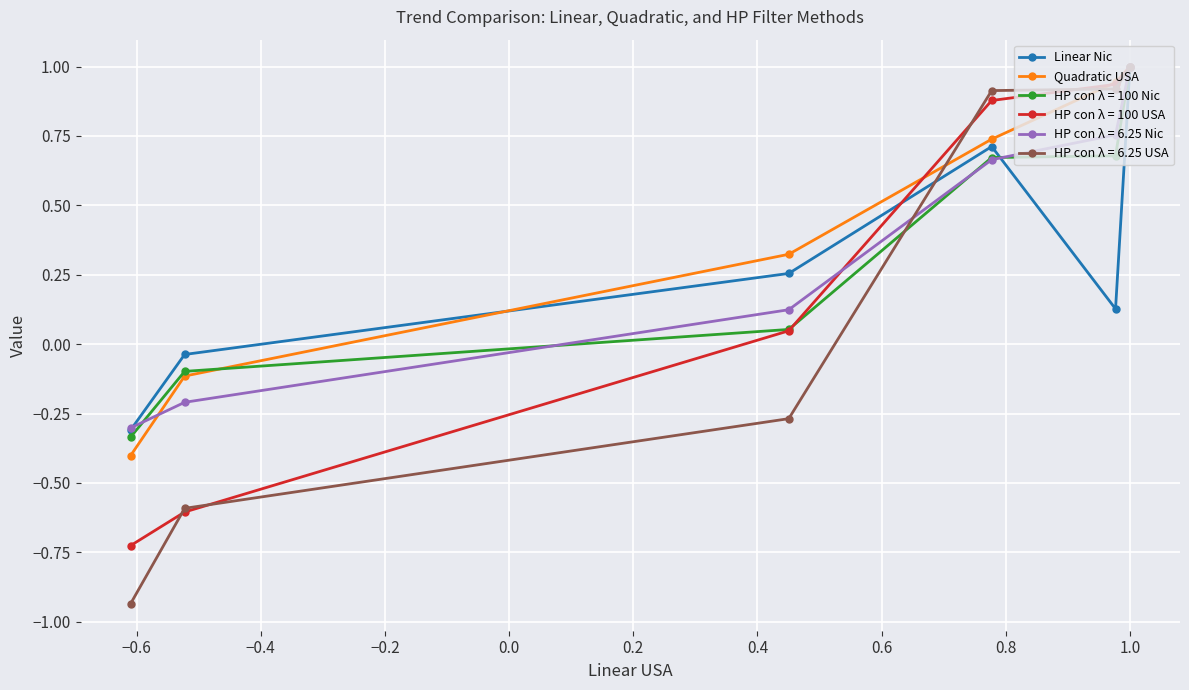

Which series has the largest range (max minus min)?

HP con λ = 6.25 USA